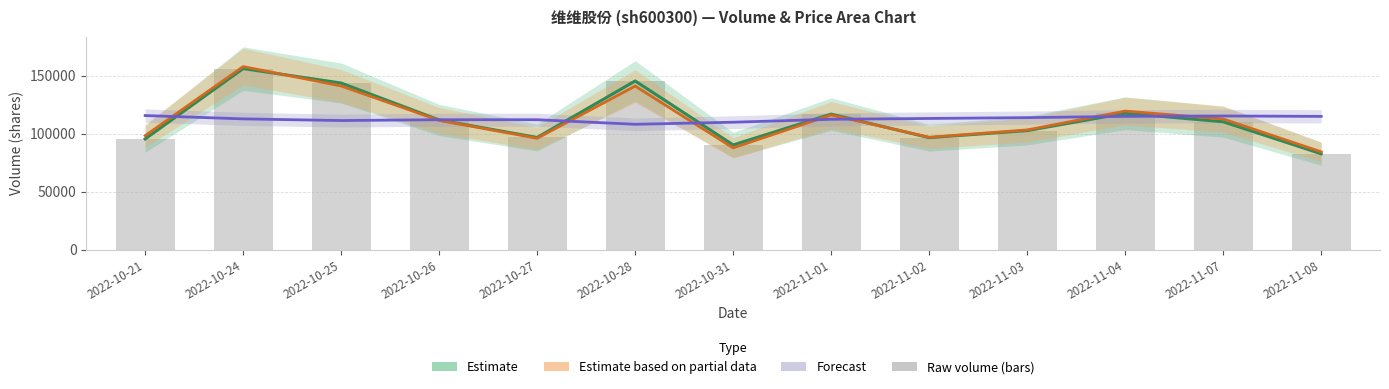

Between 2022-11-03 and 2022-11-04, which is larger?

2022-11-04